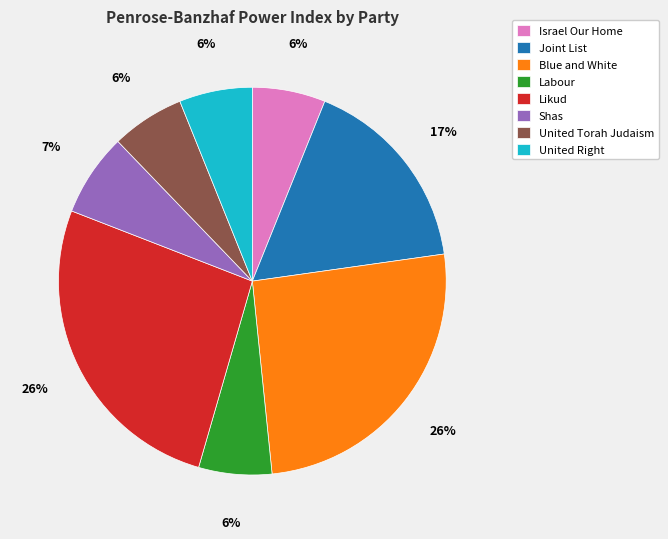

Do Joint List and Blue and White together represent more than half of the pie?

No